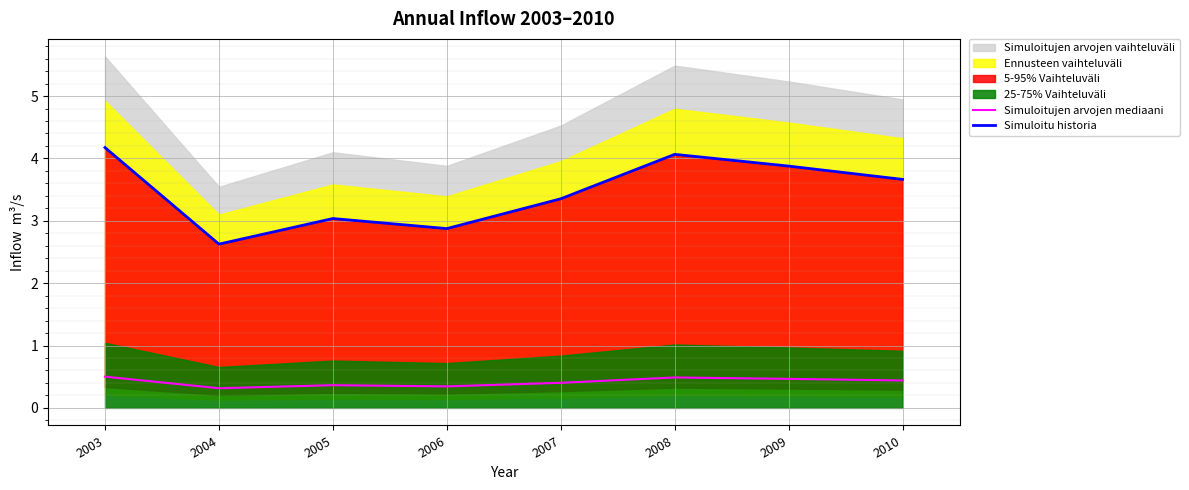

What is the average value of the Simuloitujen arvojen mediaani series?

0.4